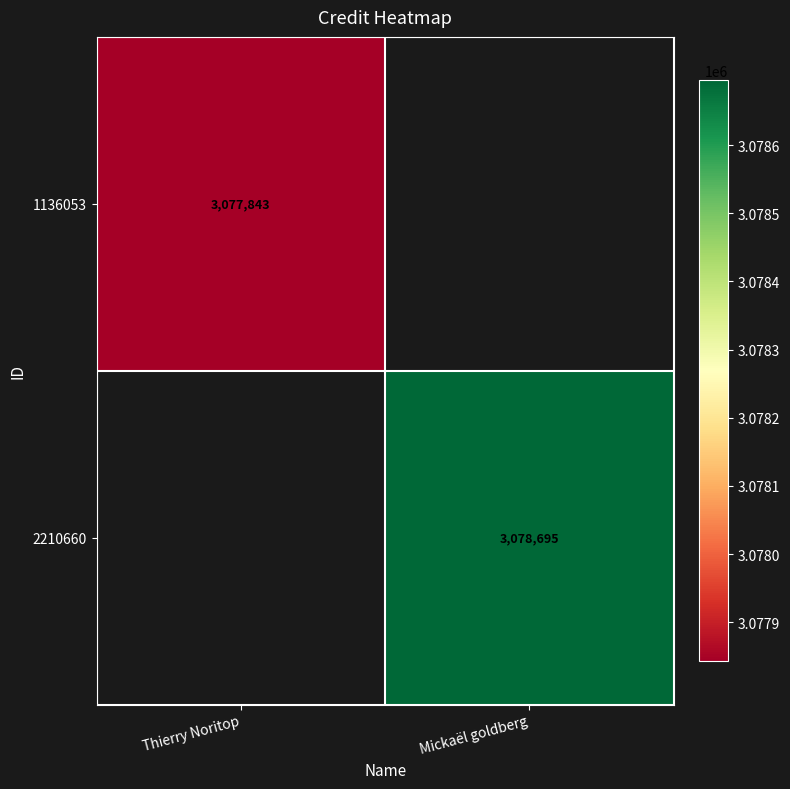

The value of 2210660 at Mickaël goldberg is 886596. True or false?

False